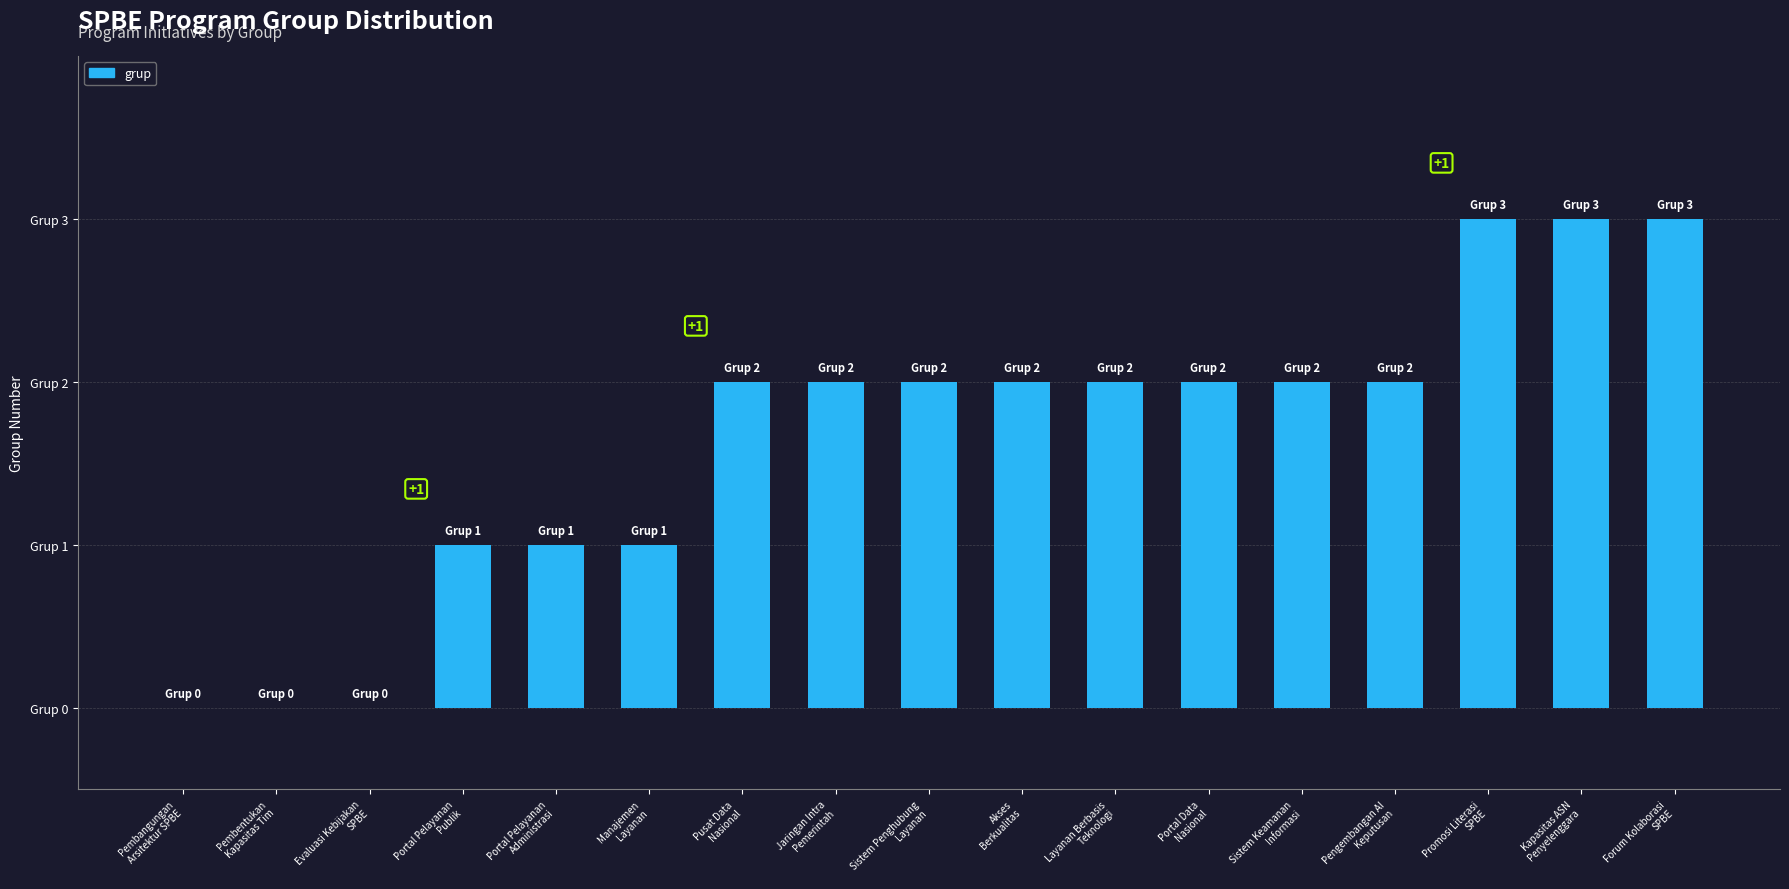

What is the difference between the second highest and minimum values?

3